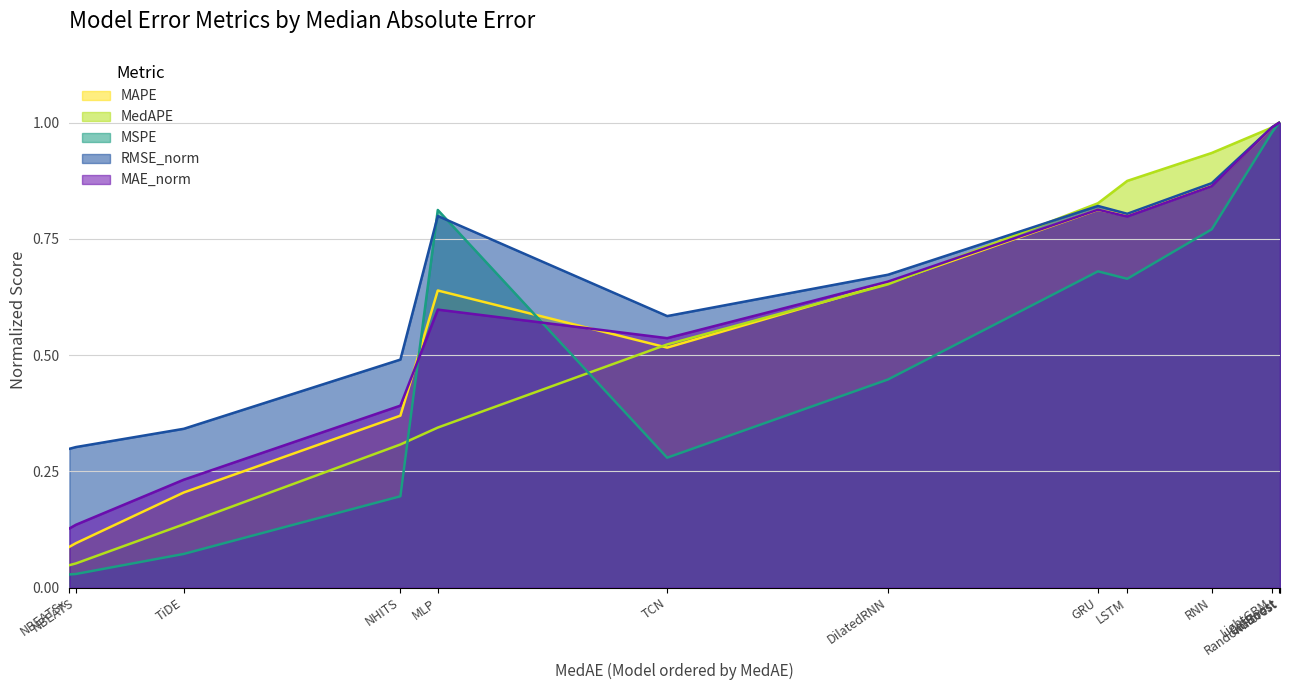

Between GRU and DilatedRNN, which is larger?

GRU